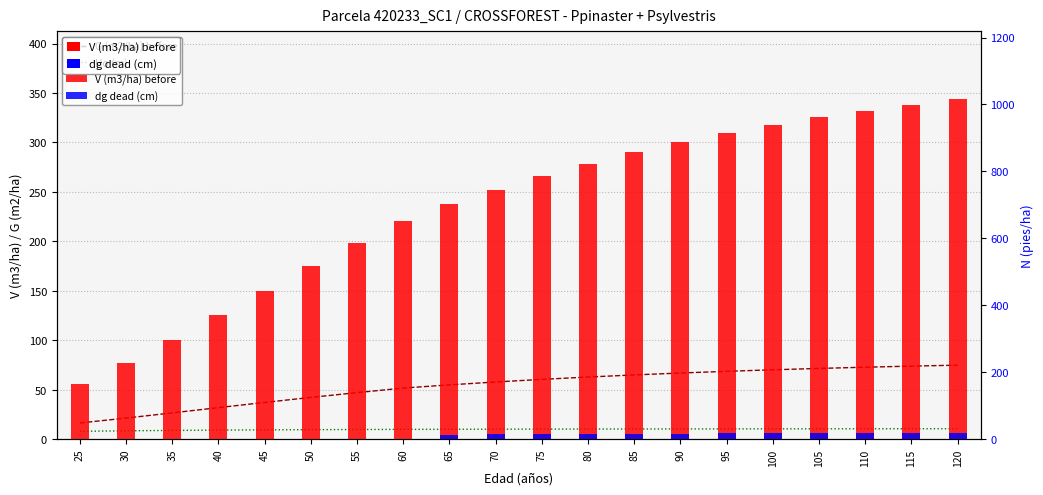

Which series has the largest total across all categories?

V (m3/ha) before